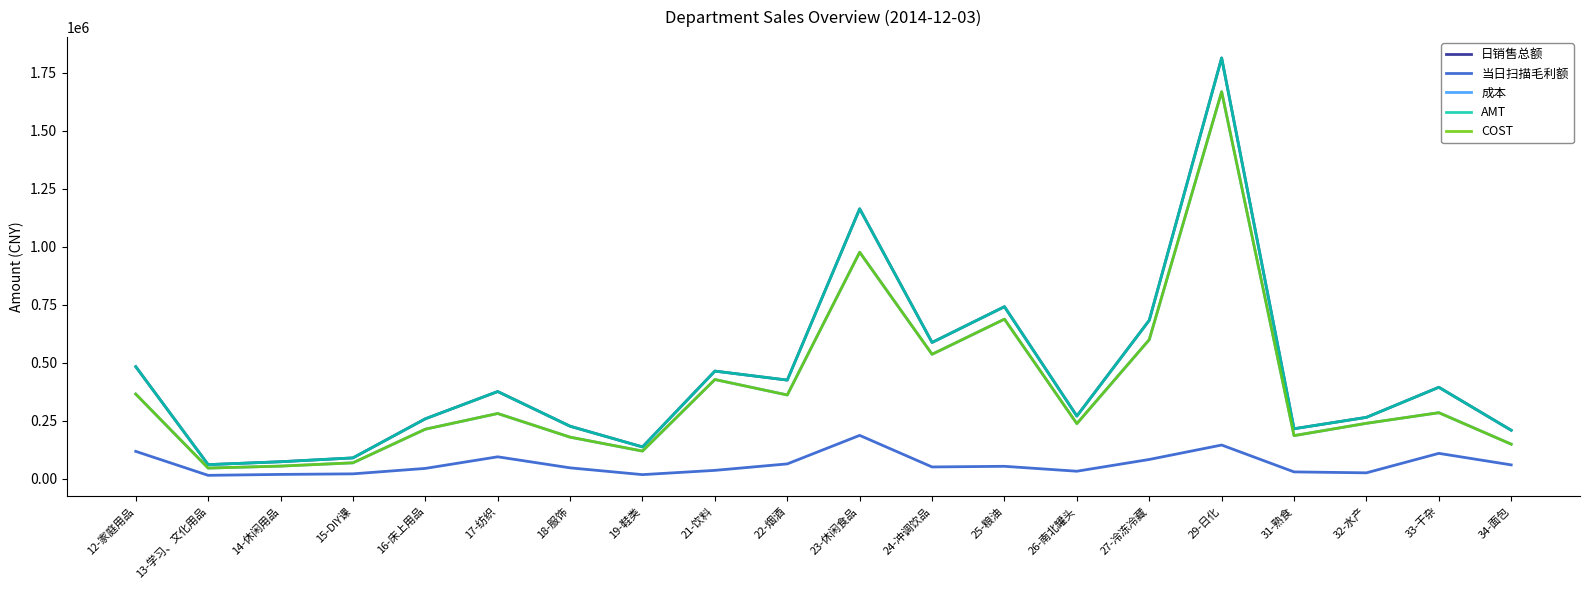

The value of 当日扫描毛利额 at 32-水产 is 25680.3. True or false?

True